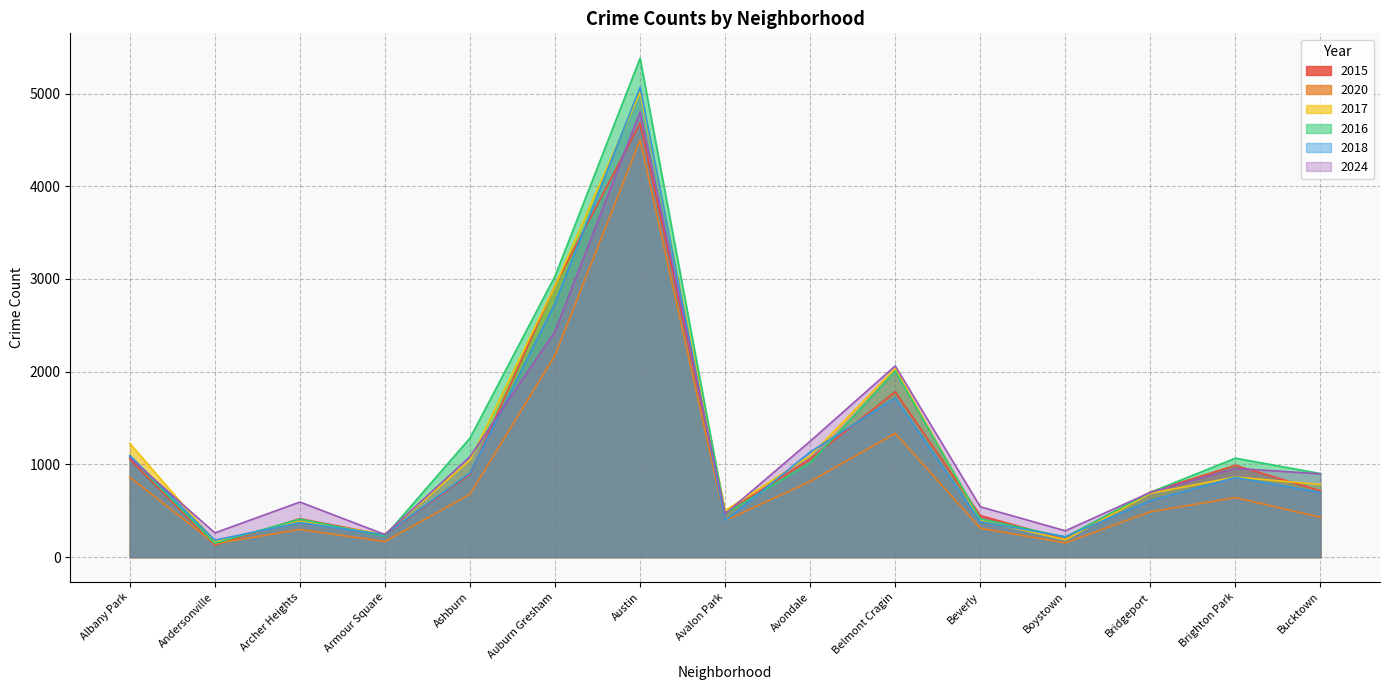

What is the difference between the 2017 values at Bucktown and Albany Park?

443